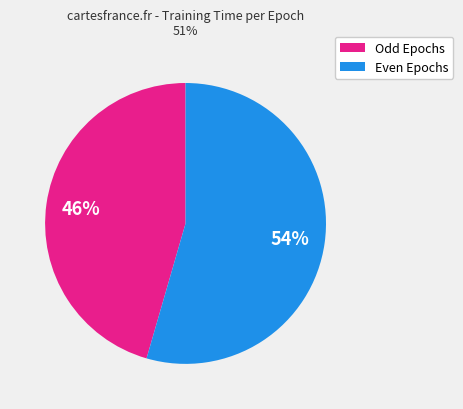

Does any single category account for the majority?

Yes